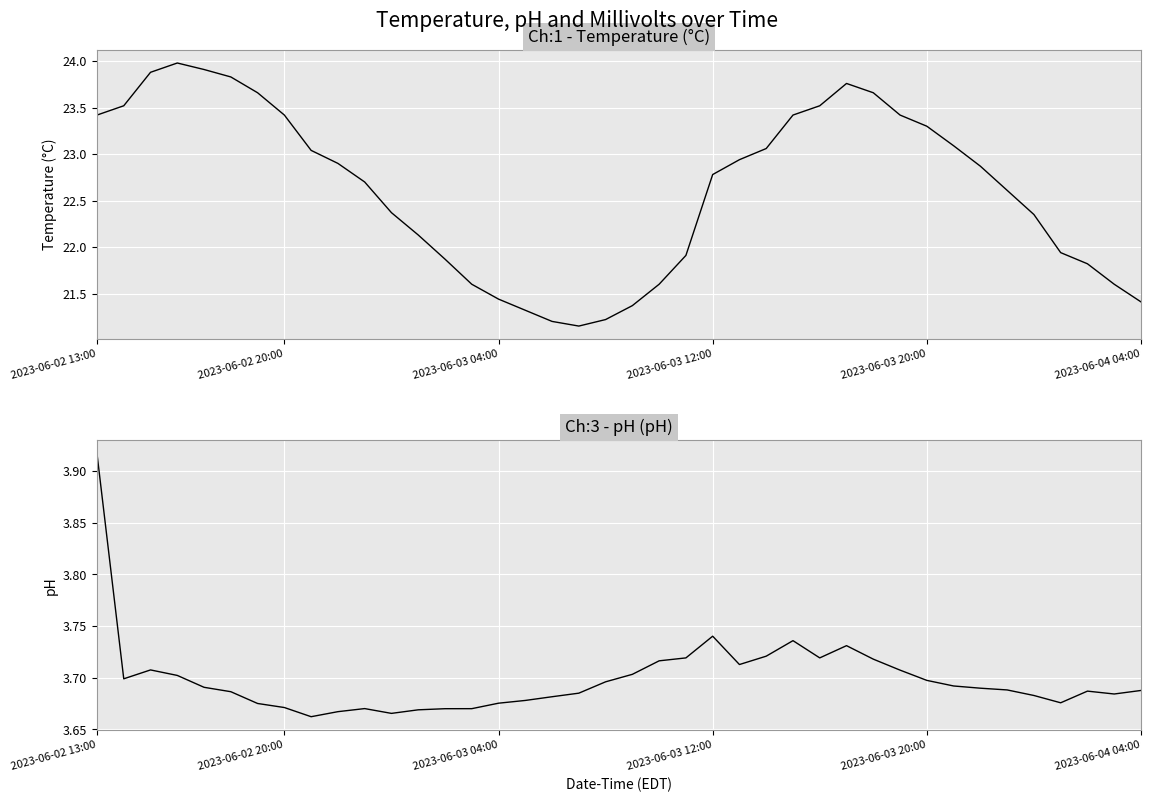

Rank the series by their maximum value, from lowest to highest.

Ch:3 - pH (pH), Ch:1 - Temperature (°C)